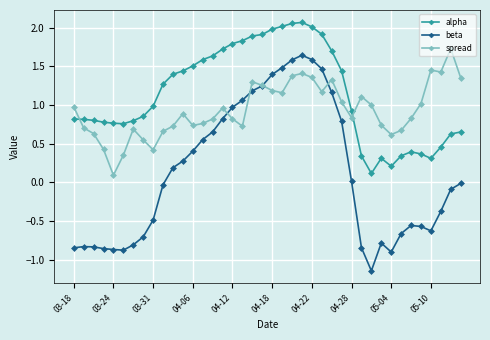

Which series ends up on top after the final intersection of spread and alpha?

spread